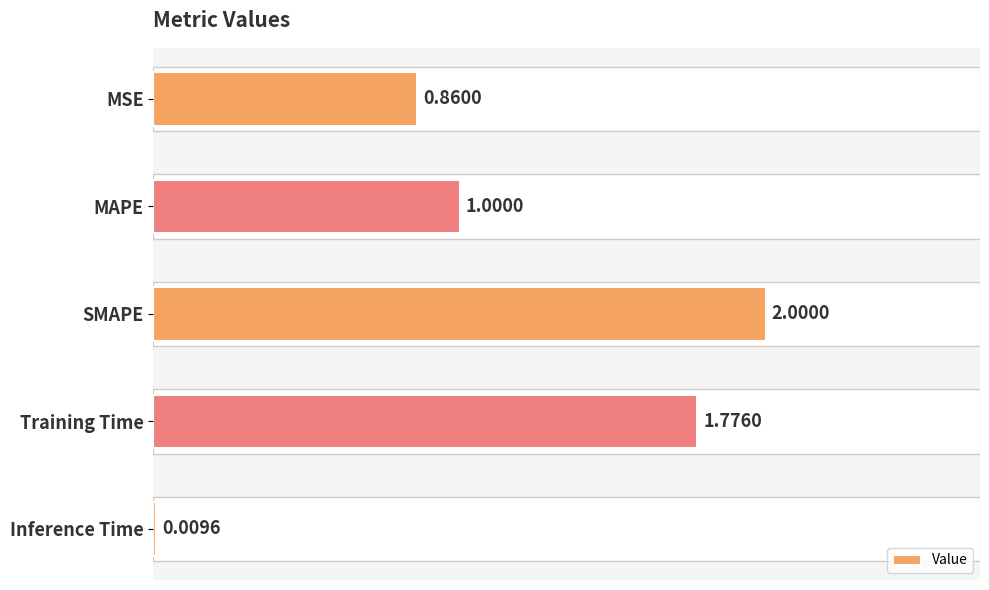

What is the sum of all values?

5.6